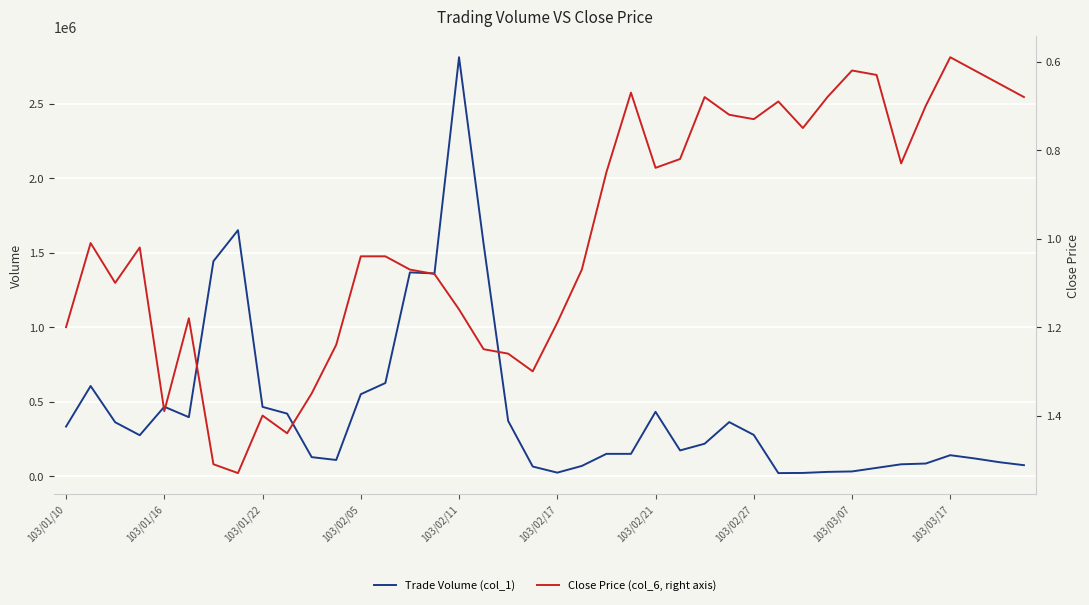

Is this an area chart (filled region under the line)?

No